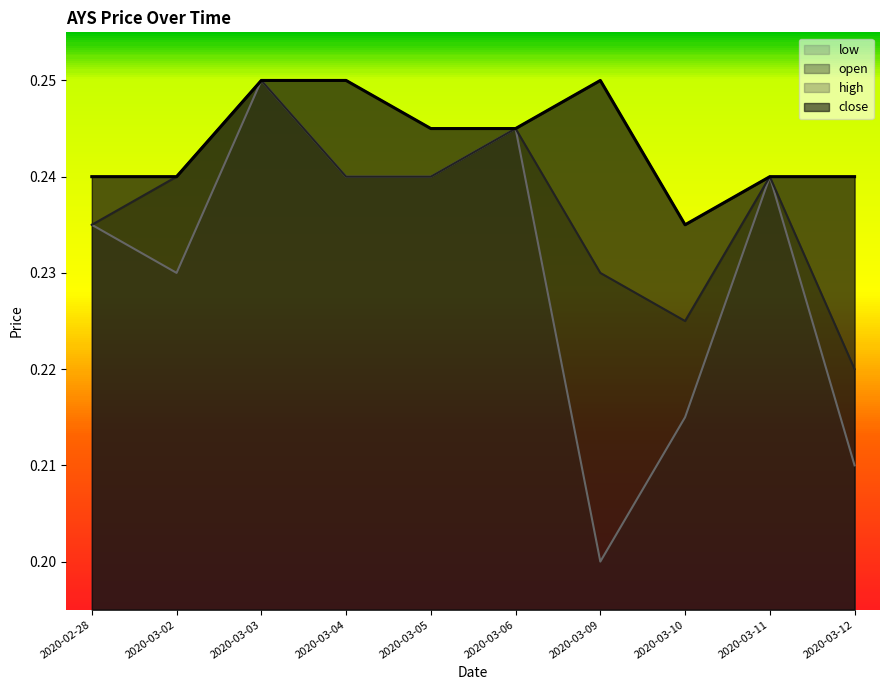

How many categories are shown in the chart?

10